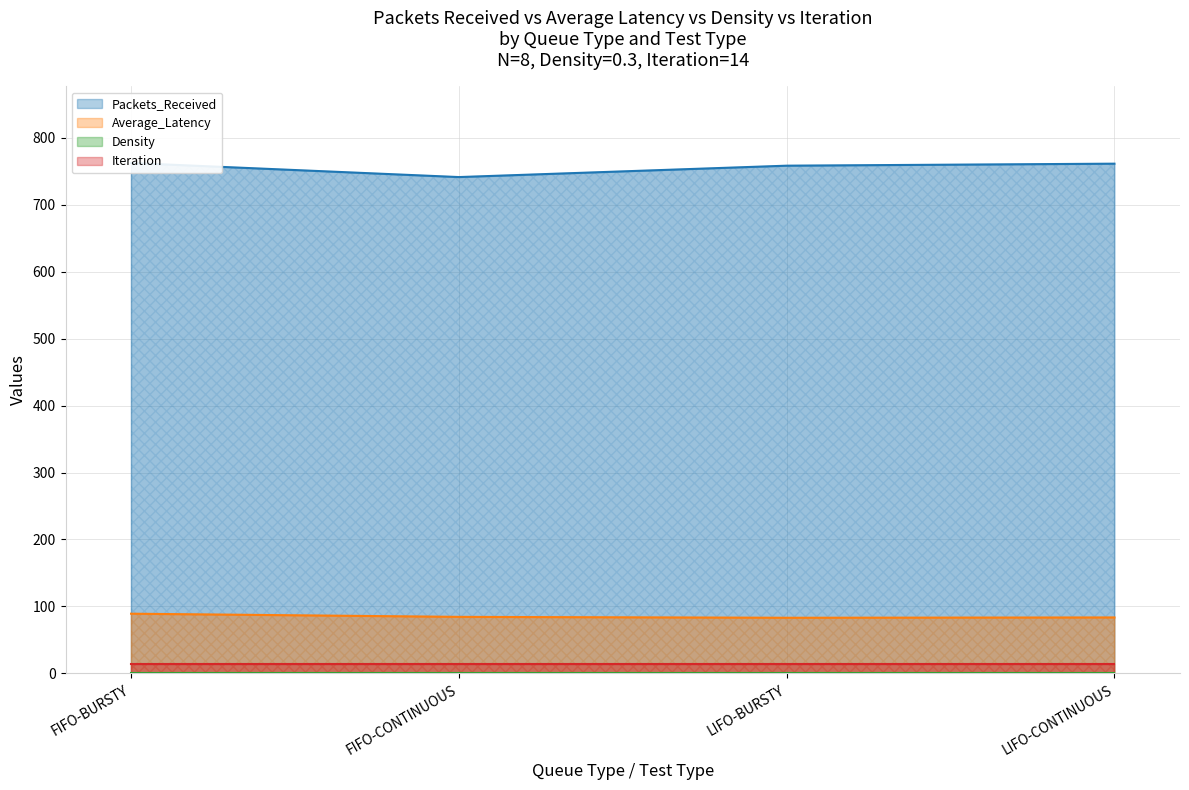

How many data points in Average_Latency are above 84?

2